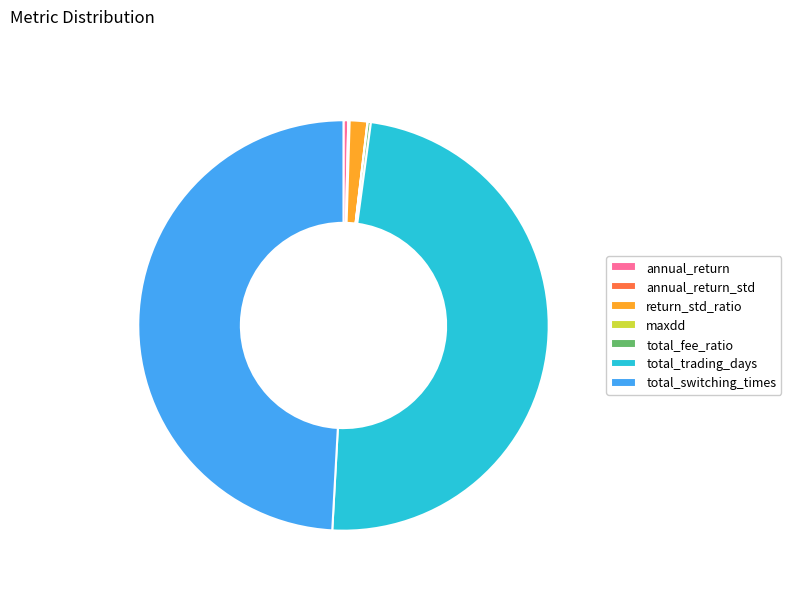

Is the sum of return_std_ratio and annual_return greater than half?

No